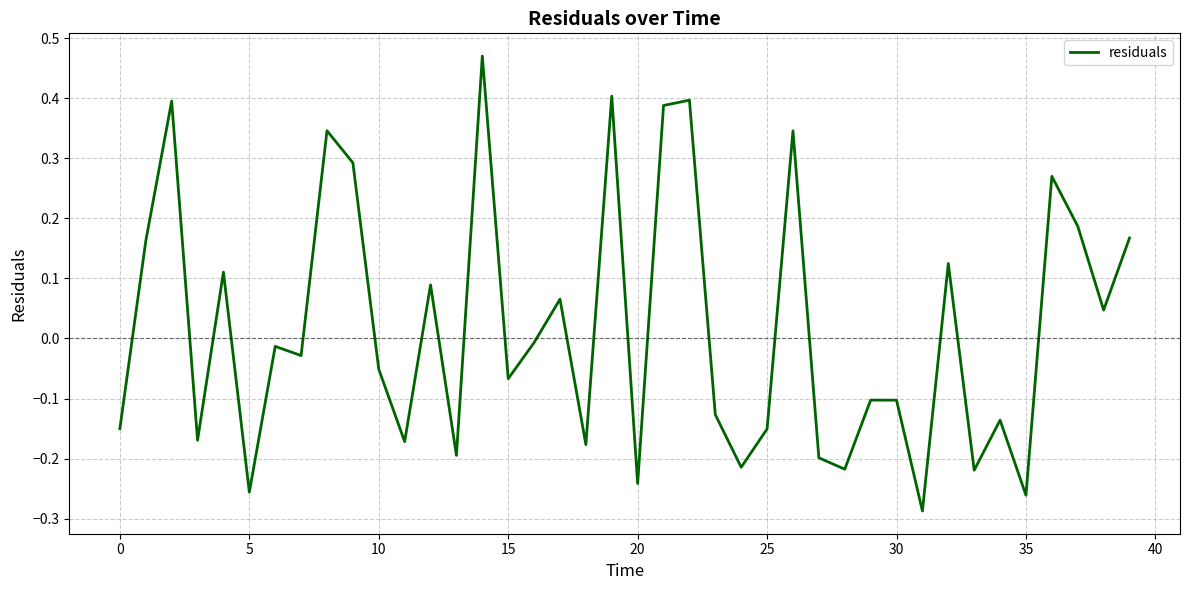

Does the chart display data point markers on the line(s)?

No